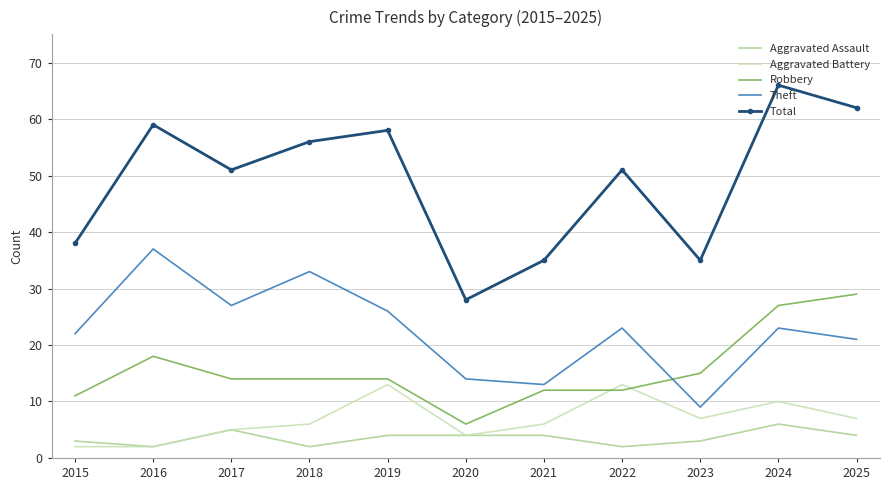

Which series has the largest total across all categories?

Total